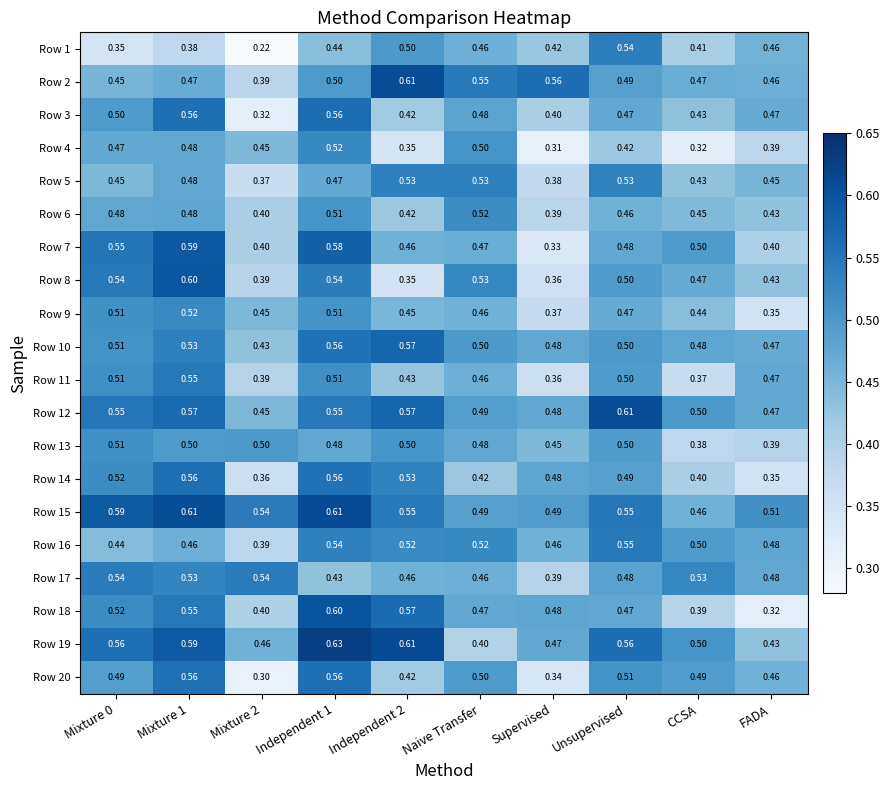

At which label does Row 4 reach its minimum?

Supervised